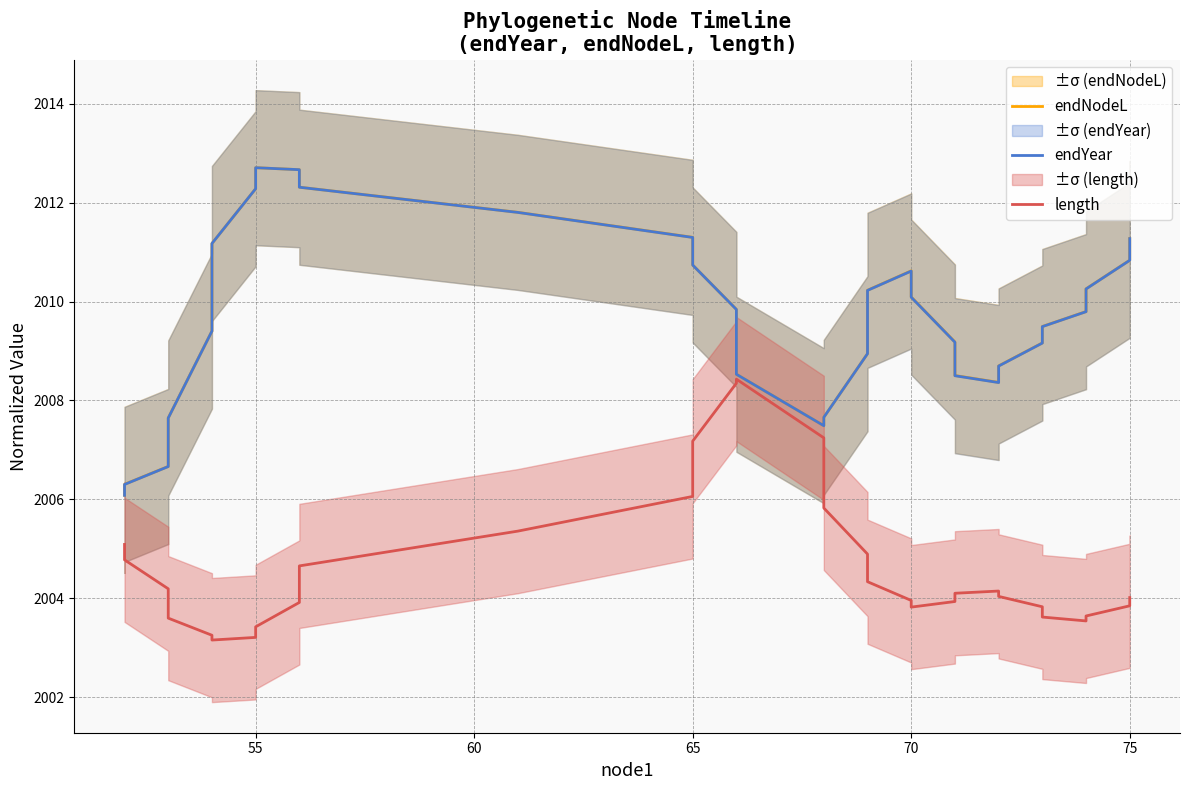

Which series has the largest total across all categories?

endNodeL